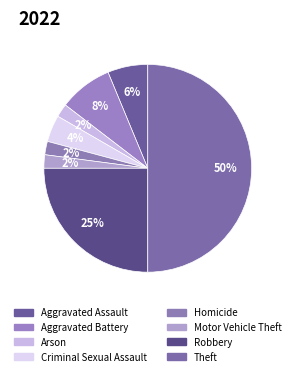

How many slices are in this pie chart?

8